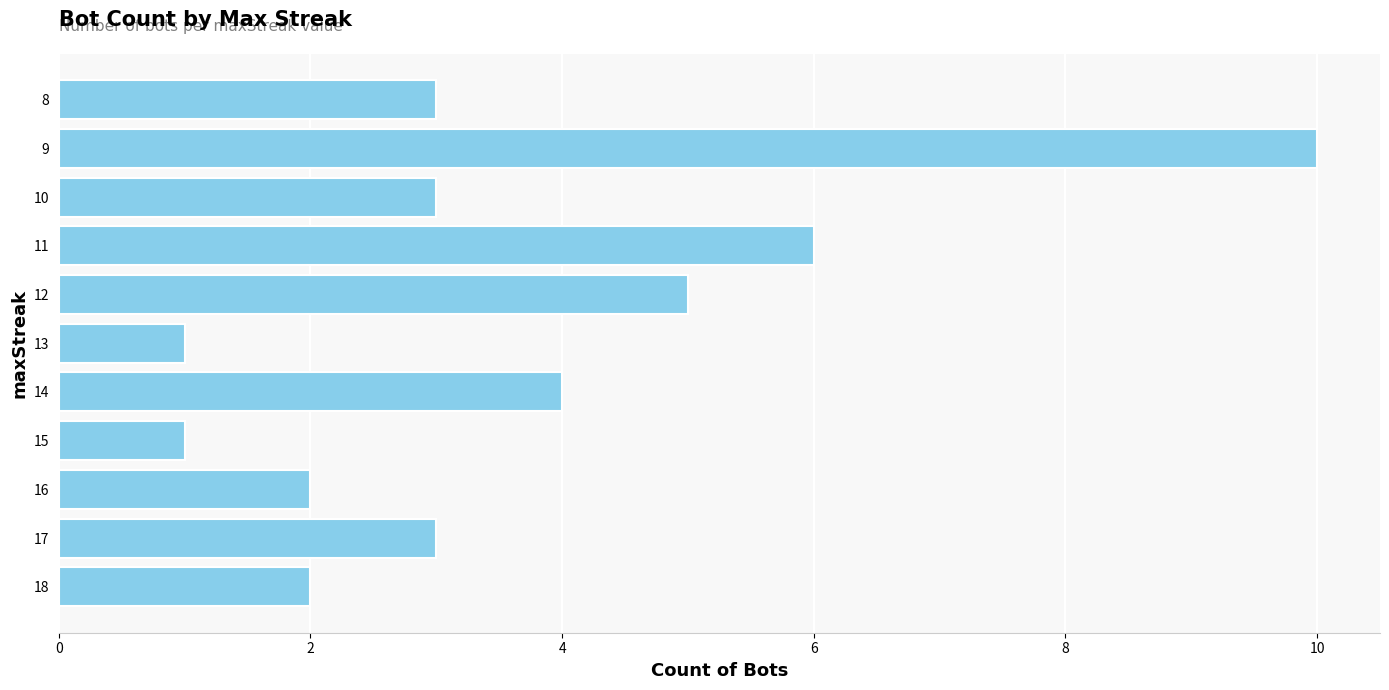

At which category does the chart reach its peak across all series?

9